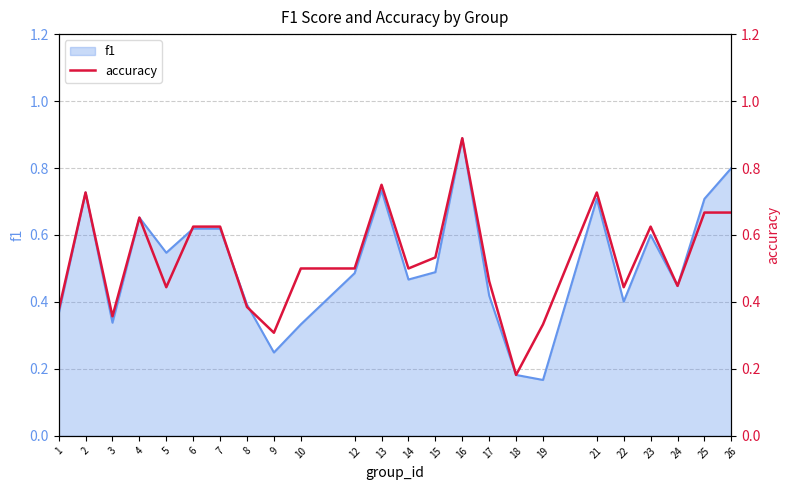

What is the difference between the maximum and second lowest values?

0.6